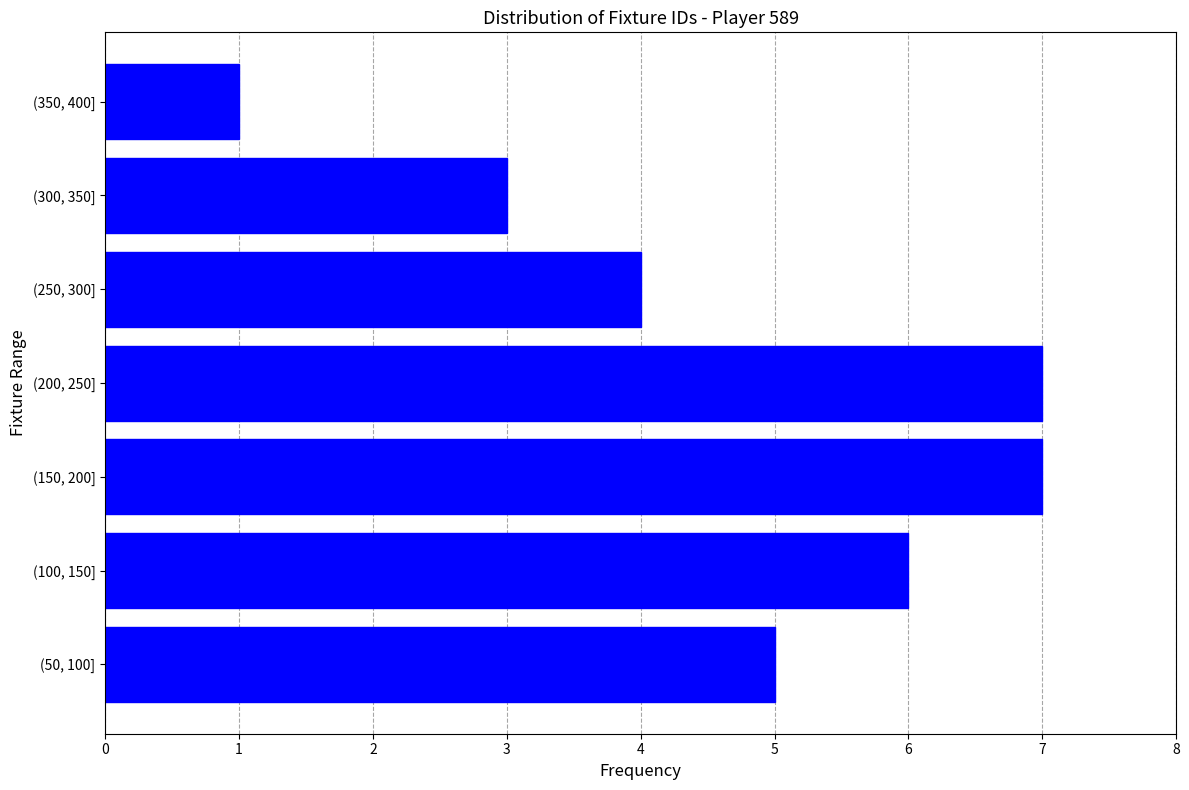

Reading bottom to top, transcribe all the data shown in this chart.

(50, 100]=5	(100, 150]=6	(150, 200]=7	(200, 250]=7	(250, 300]=4	(300, 350]=3	(350, 400]=1